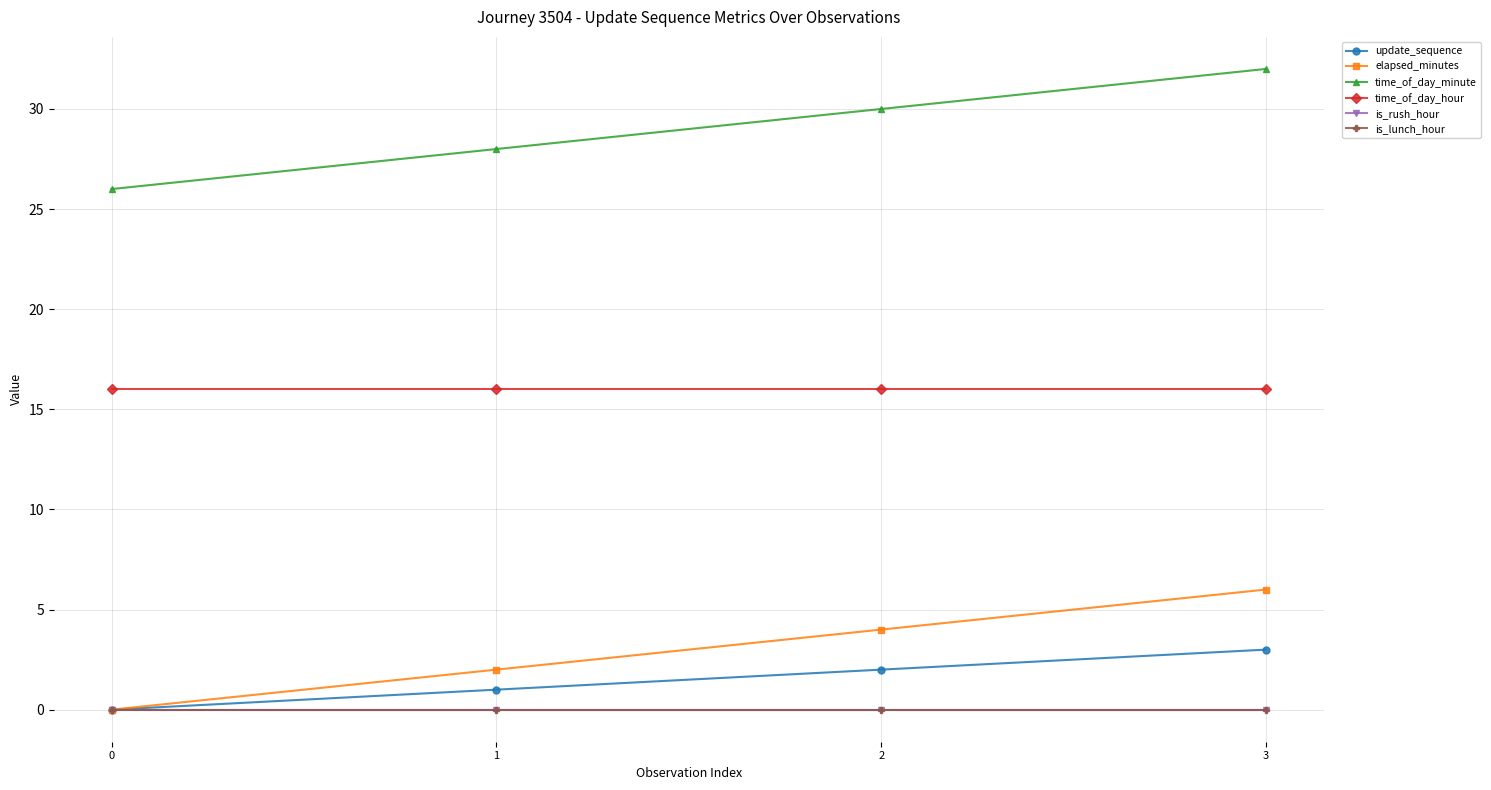

What is the maximum value shown in the chart?

32